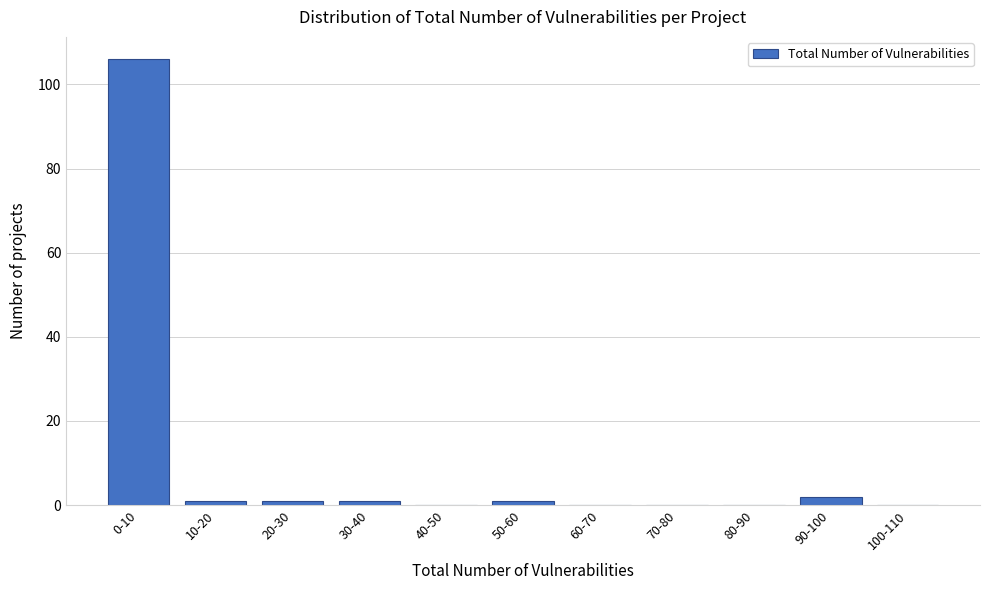

Reading left to right, extract all data points from this chart.

0-10=106	10-20=1	20-30=1	30-40=1	40-50=0	50-60=1	60-70=0	70-80=0	80-90=0	90-100=2	100-110=0